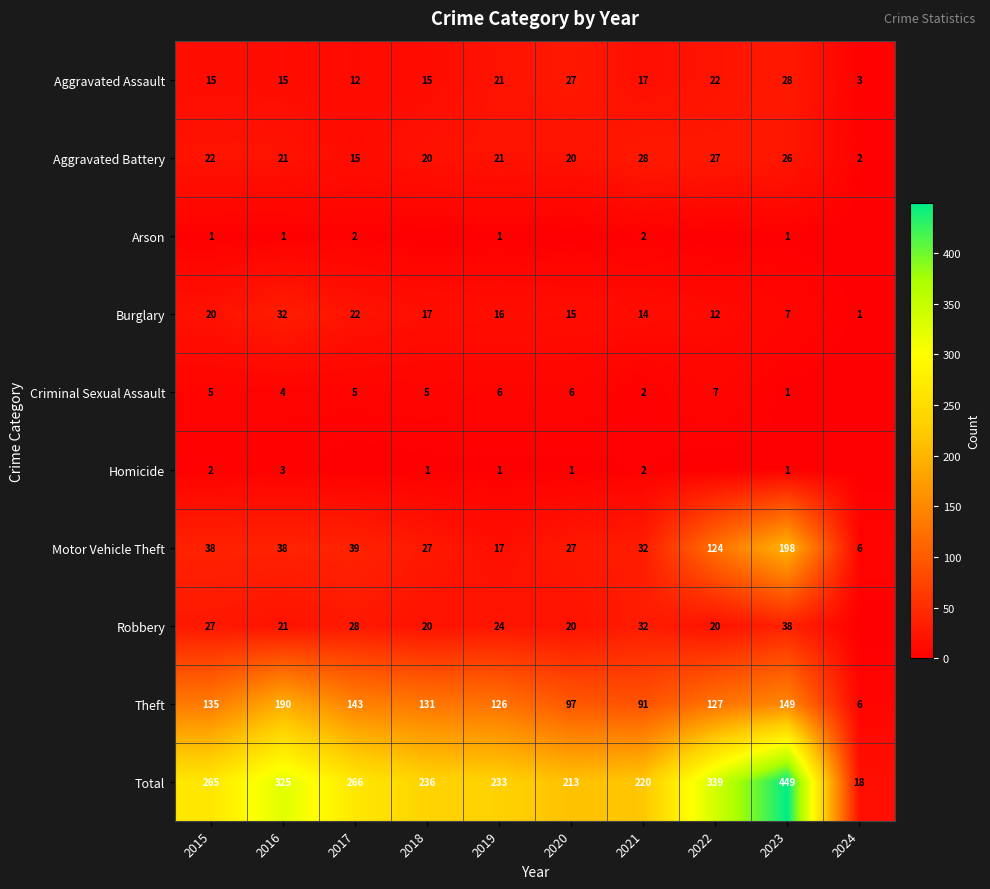

How many data points does each series have?

10